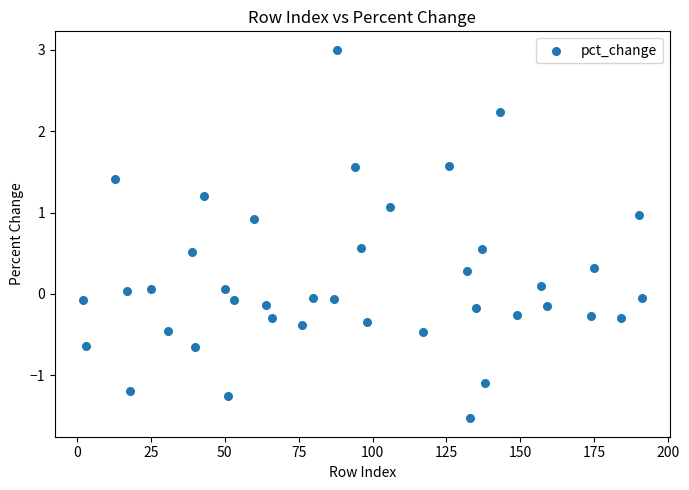

What is the range of Y values (max minus min)?

4.5